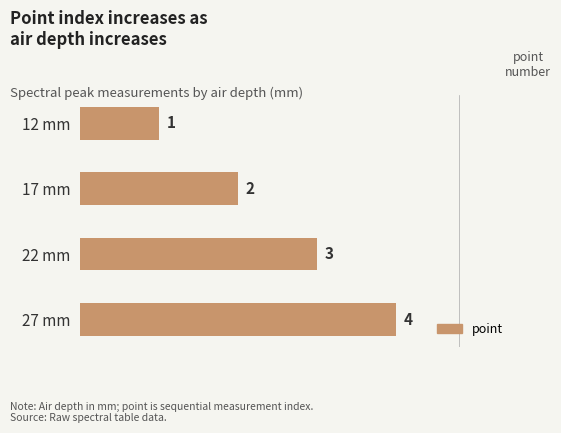

At which label is the value closest to 2?

17 mm